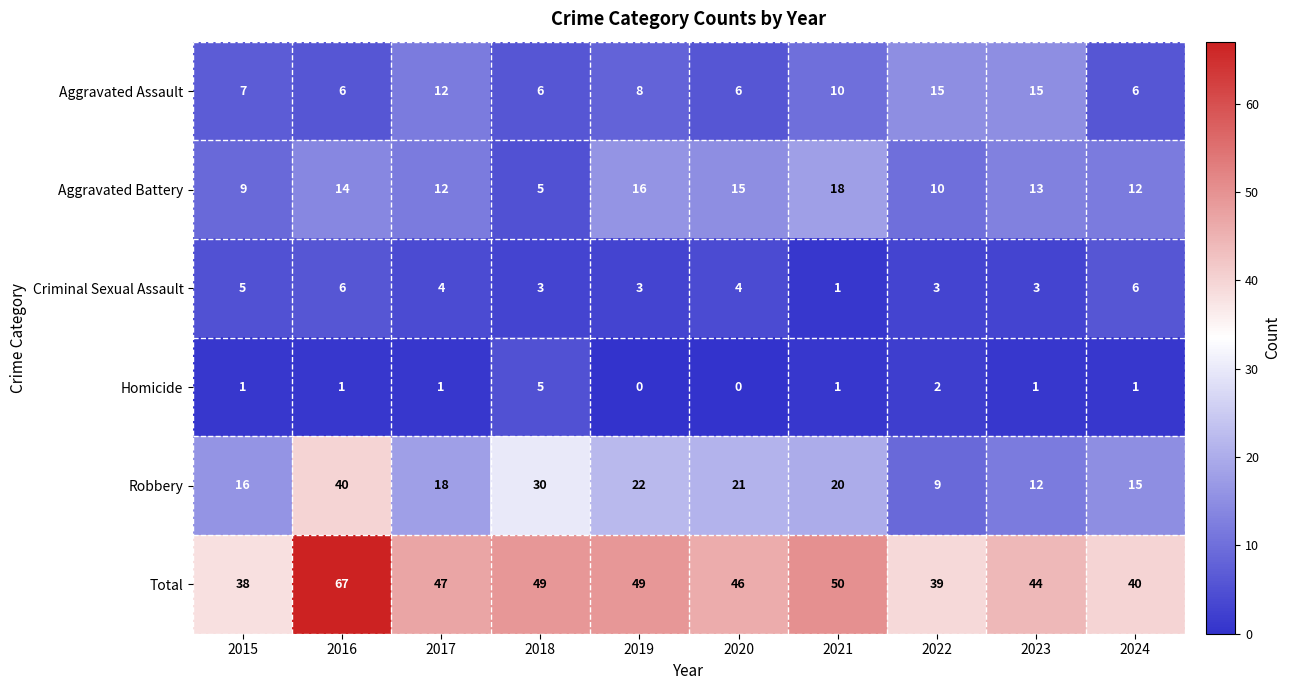

How many categories are shown in the chart?

10